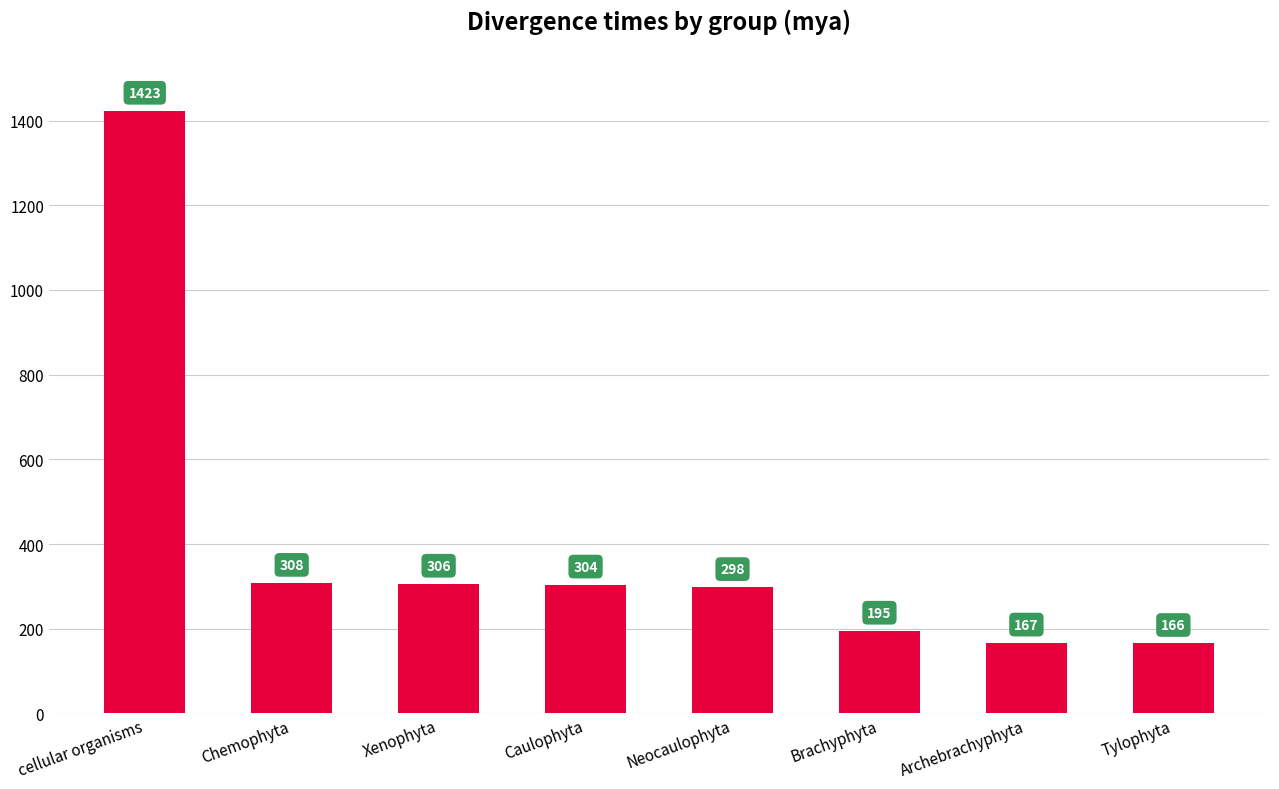

Are the bars grouped side by side (vs. stacked)?

No